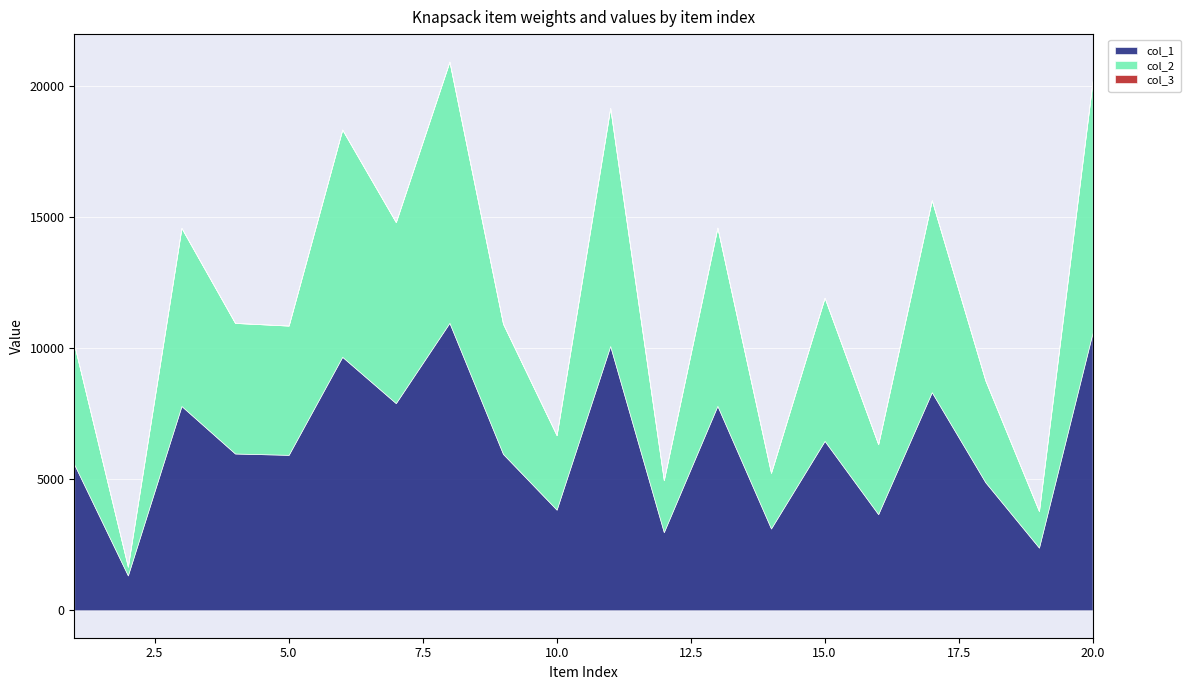

How many data points in col_2 are above 4983?

9